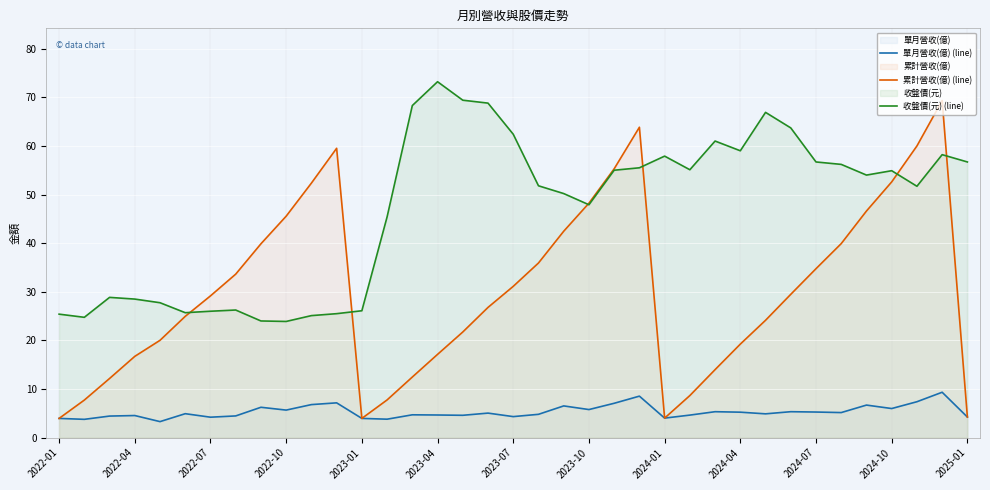

Which series has the largest total across all categories?

收盤價(元) (line)